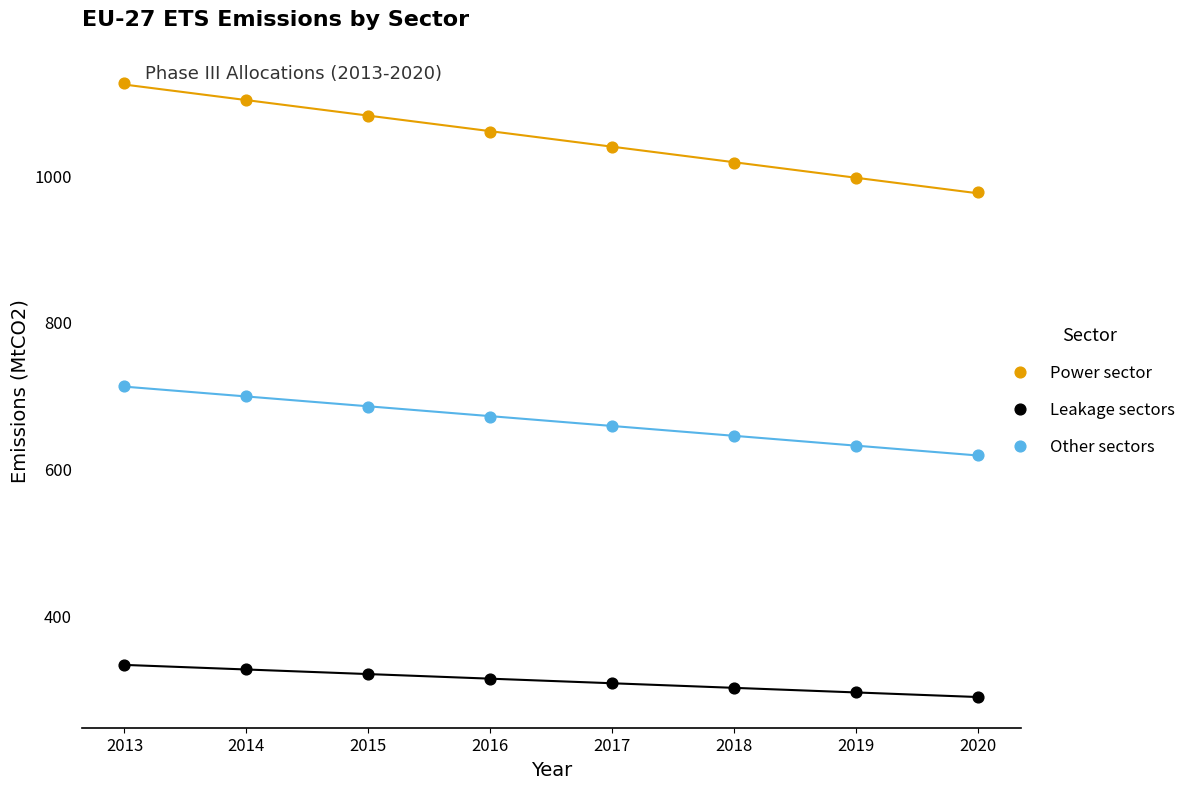

Across all data points, what is the range of X values (max minus min)?

7.0